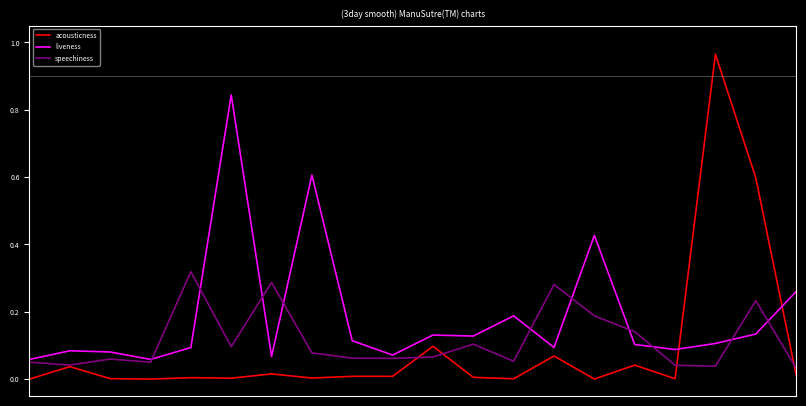

After their last crossing, which series has the higher values: acousticness or liveness?

liveness